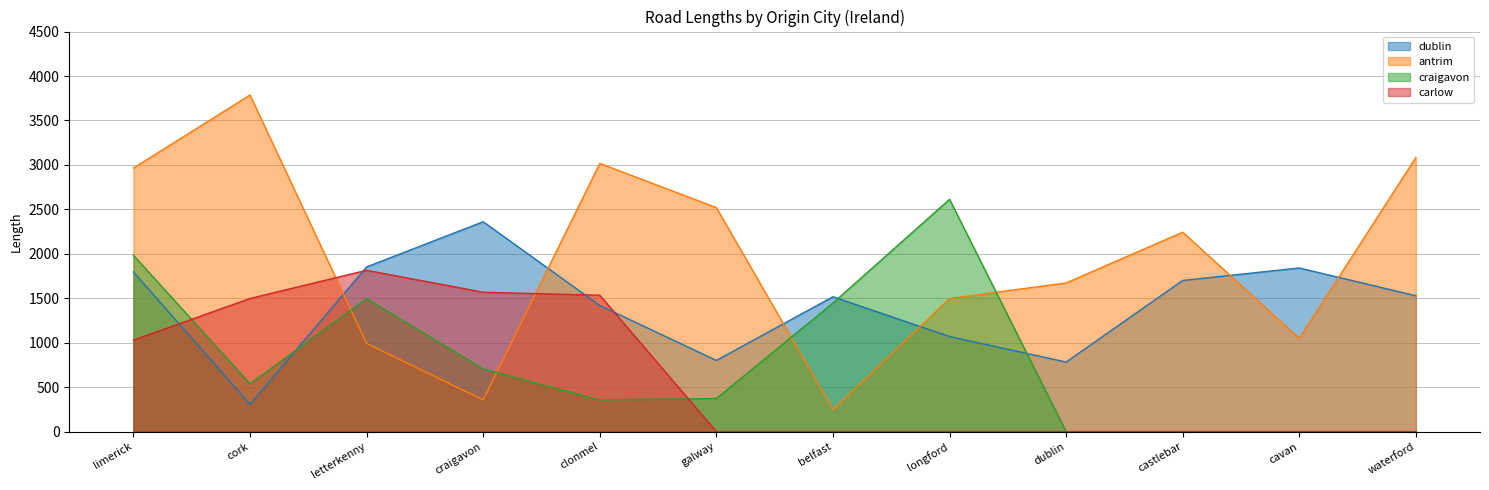

What is the label of the 8th point from the right?

clonmel